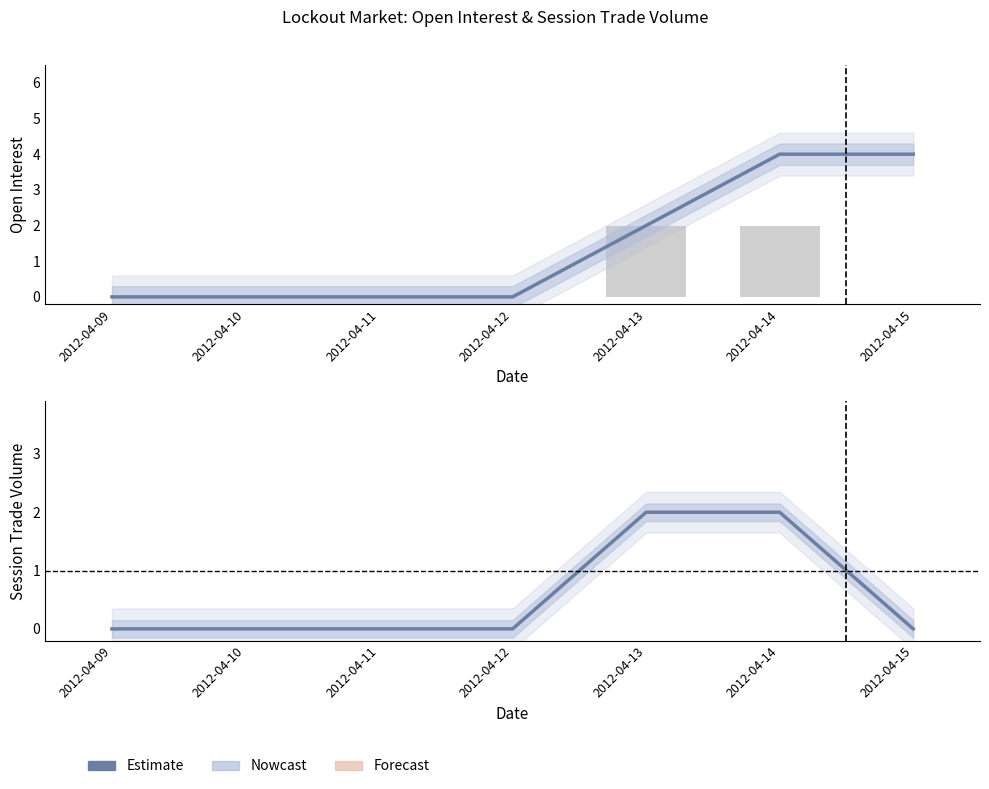

Is it true that open interest equals 4 at 2012-04-14?

True